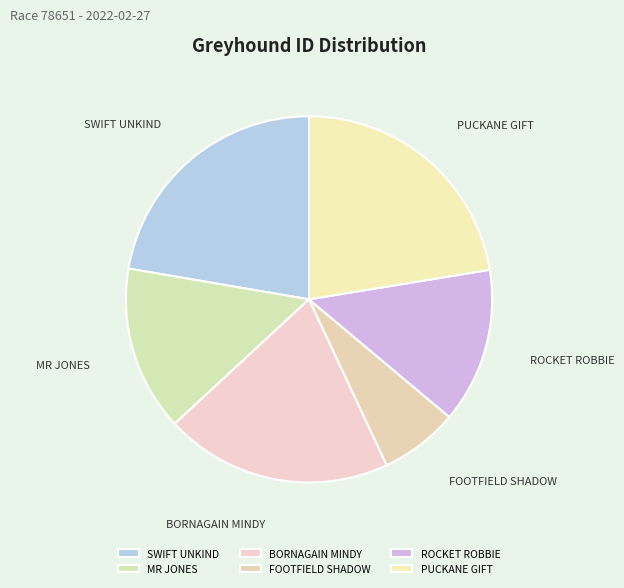

What is the ratio of the value at BORNAGAIN MINDY to the value at FOOTFIELD SHADOW?

2.9